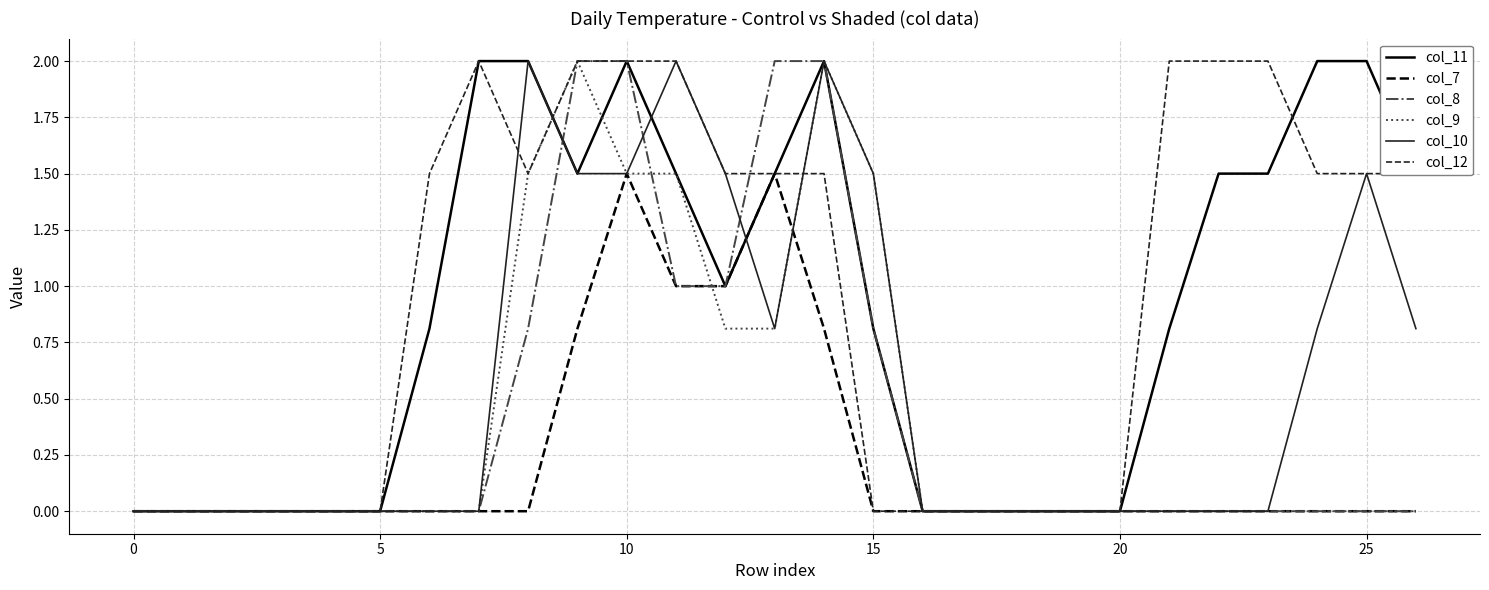

True or false: col_8 and col_9 intersect in this chart.

True